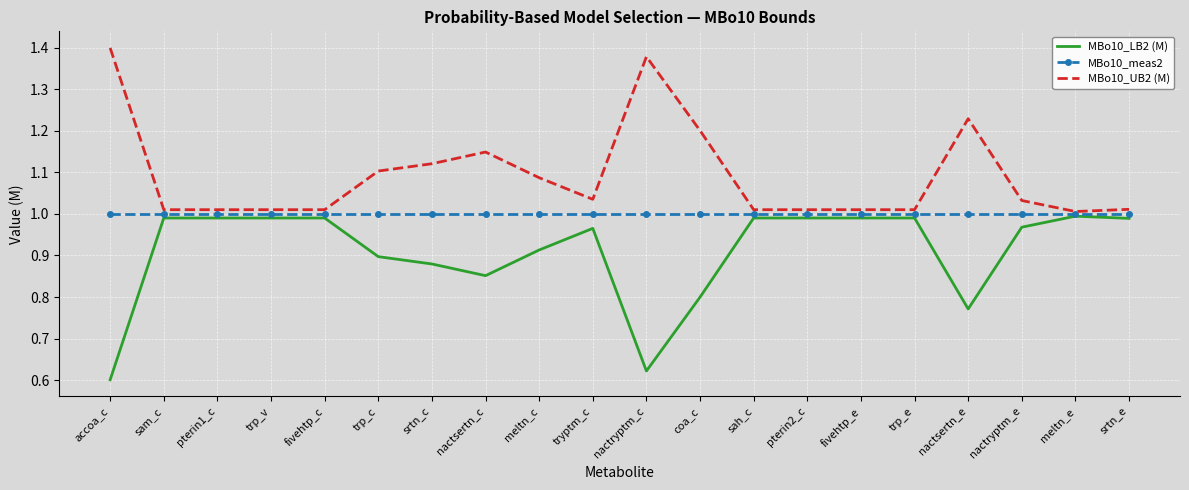

Which category has the highest value across all series?

accoa_c